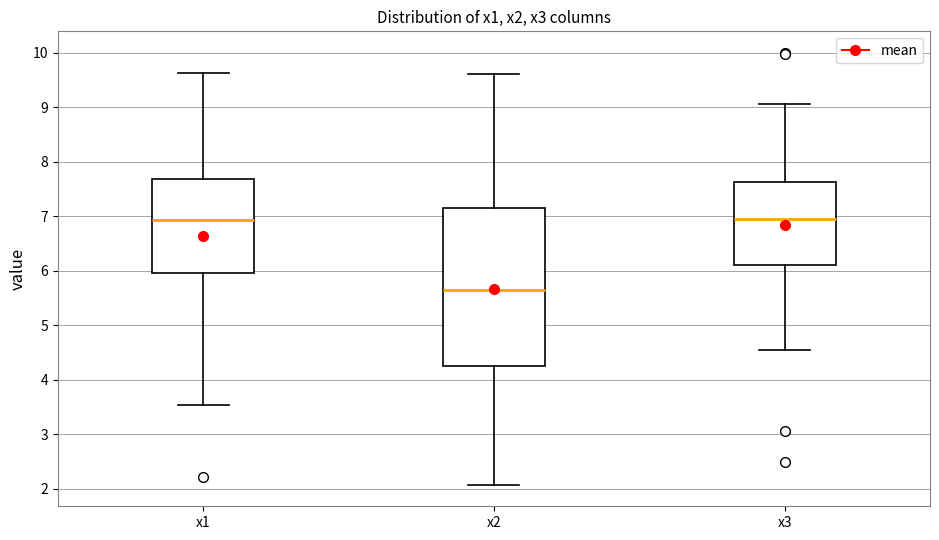

Where is the lower edge of the box for x1 on the y-axis? The values are not printed on the chart, so give them approximately, as read against the axis.

6.0